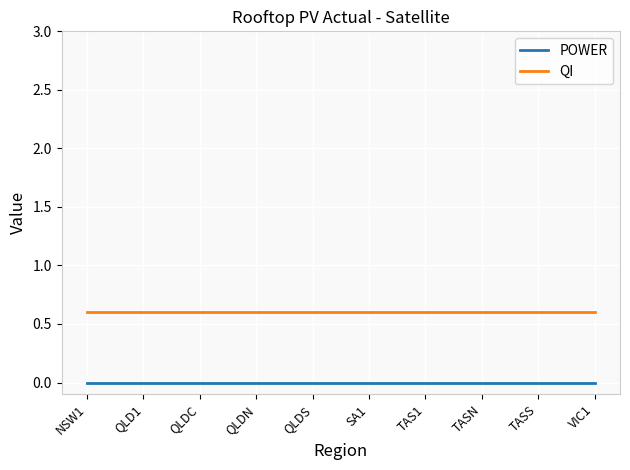

Does the chart display data point markers on the line(s)?

No